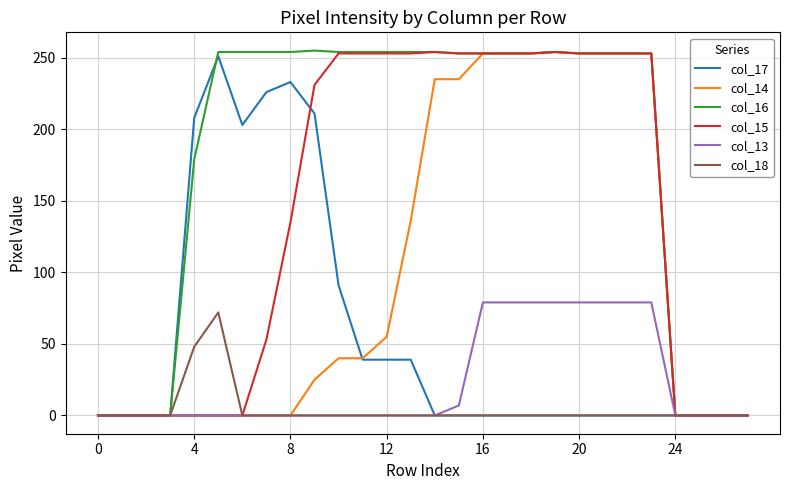

What is the difference between the maximum and minimum values in the col_16 series?

255